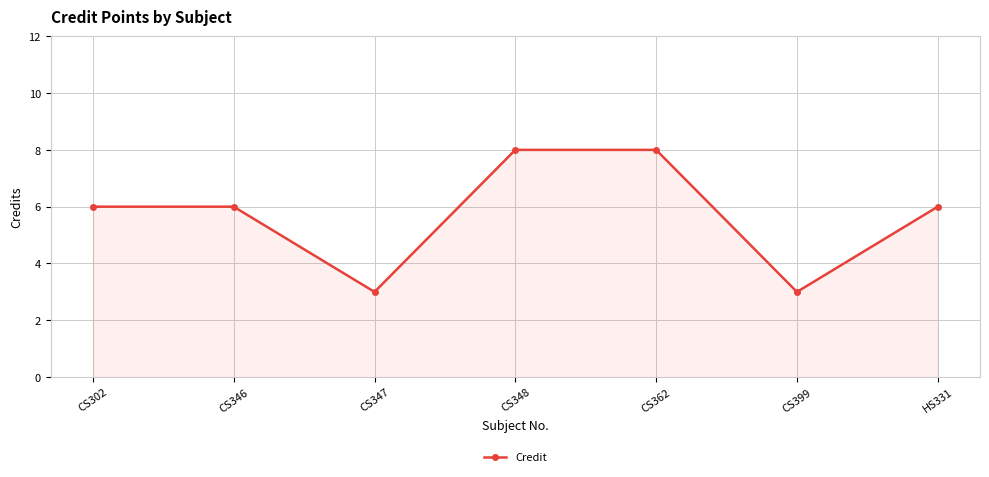

Is it true that the value at CS348 is 8?

True